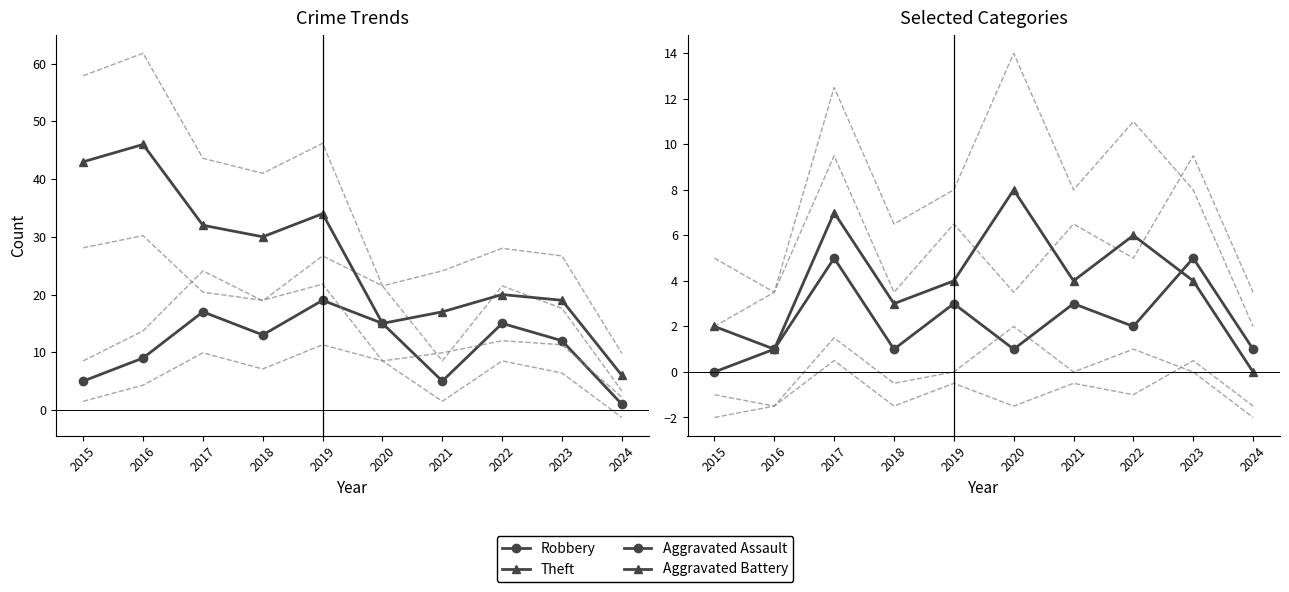

True or false: Robbery and Theft intersect in this chart.

False